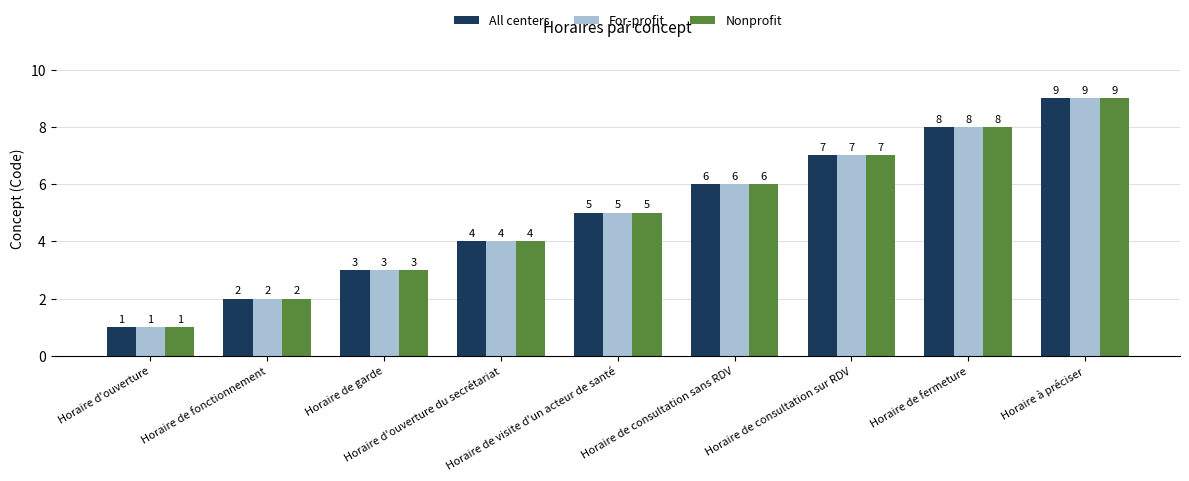

What is the label of the 1st bar from the left?

Horaire d'ouverture